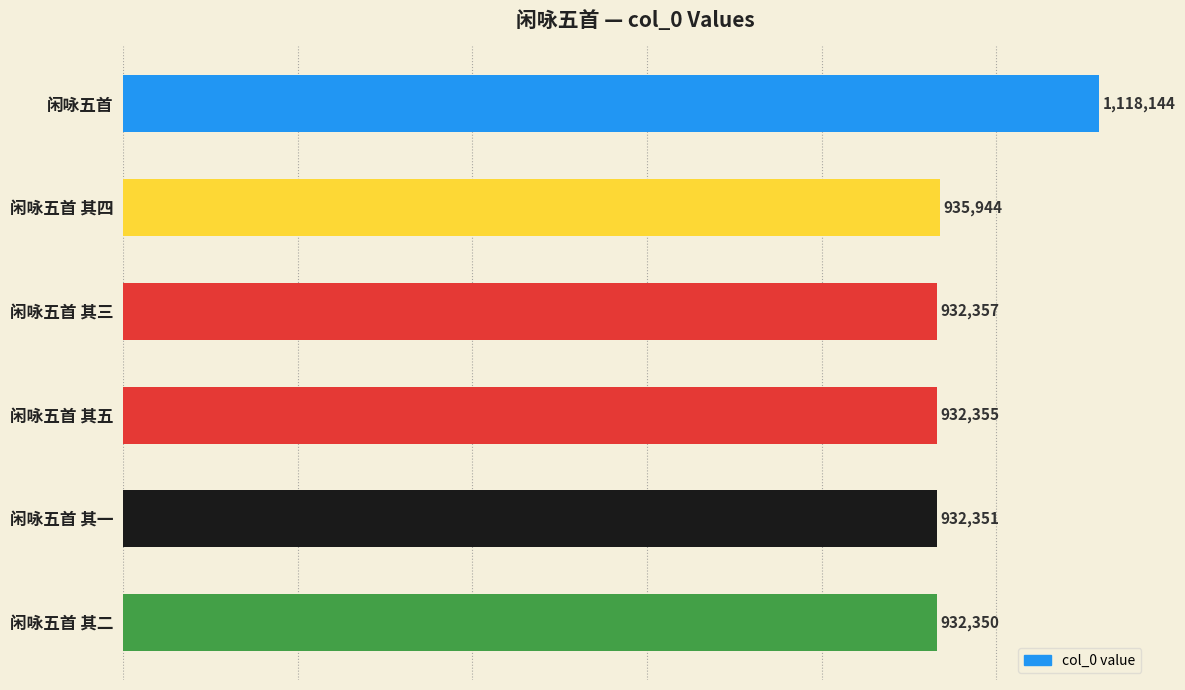

List the labels in order of value, largest first.

闲咏五首, 闲咏五首 其四, 闲咏五首 其三, 闲咏五首 其五, 闲咏五首 其一, 闲咏五首 其二